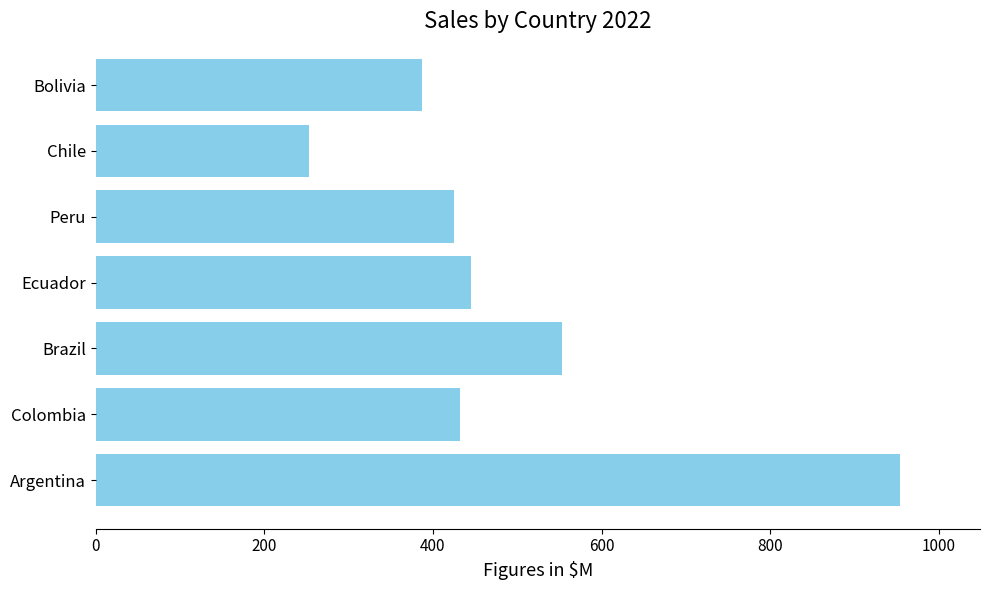

Approximately how many times larger is the value at Peru compared to Argentina?

0.4